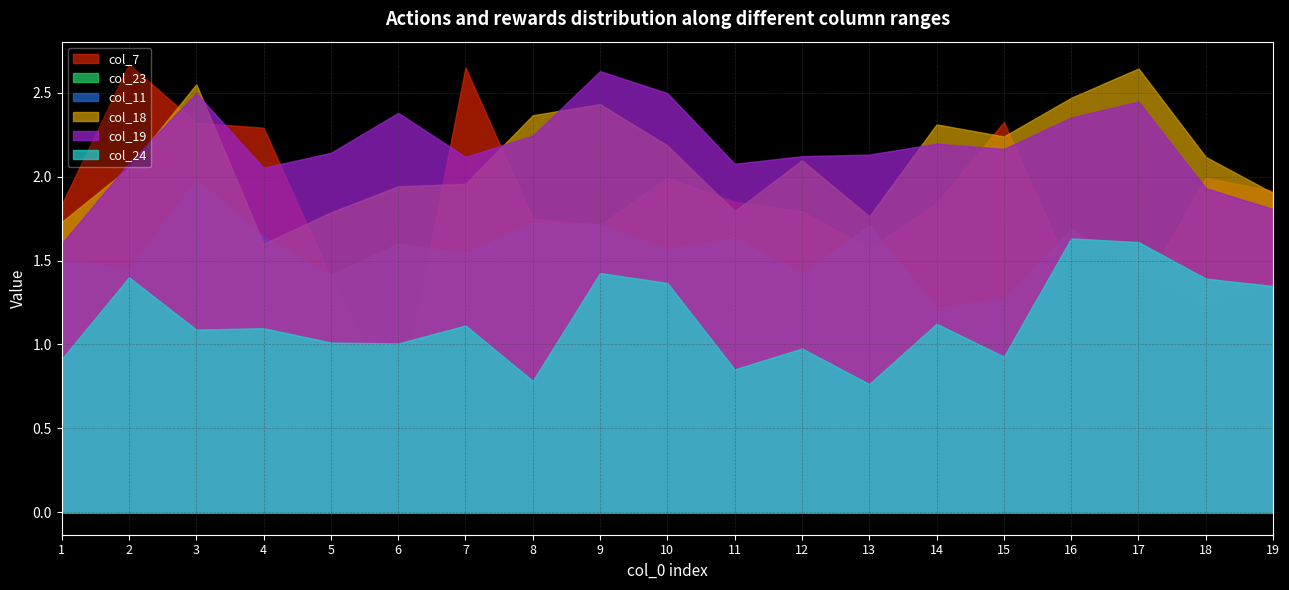

What is the smallest value displayed?

0.6